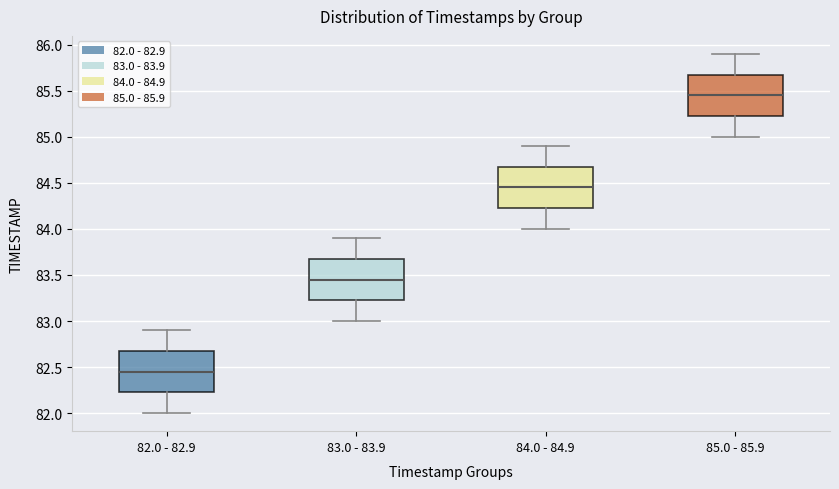

Which box's median line is the lowest?

82.0 - 82.9